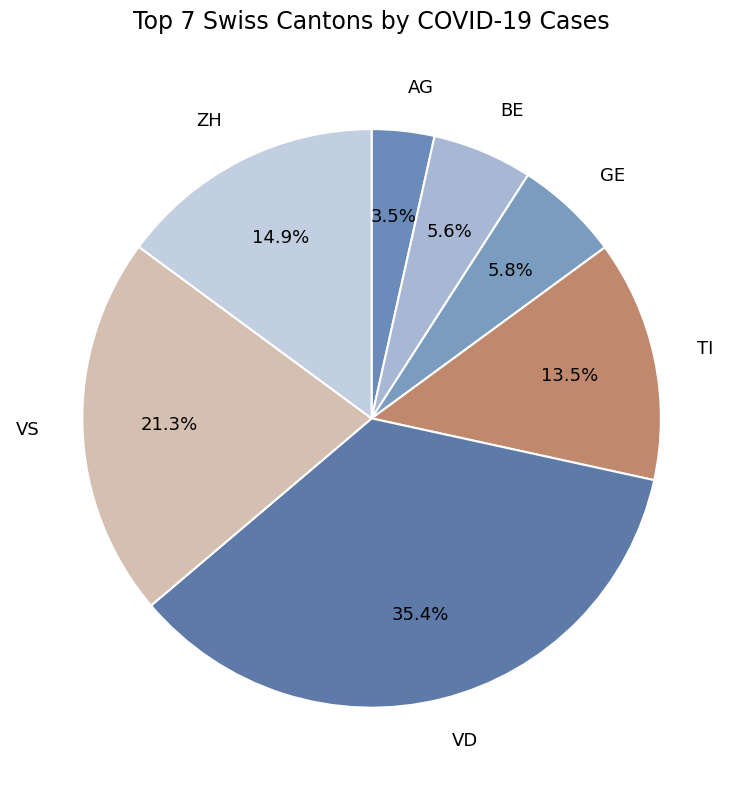

How many segments does this pie chart have?

7